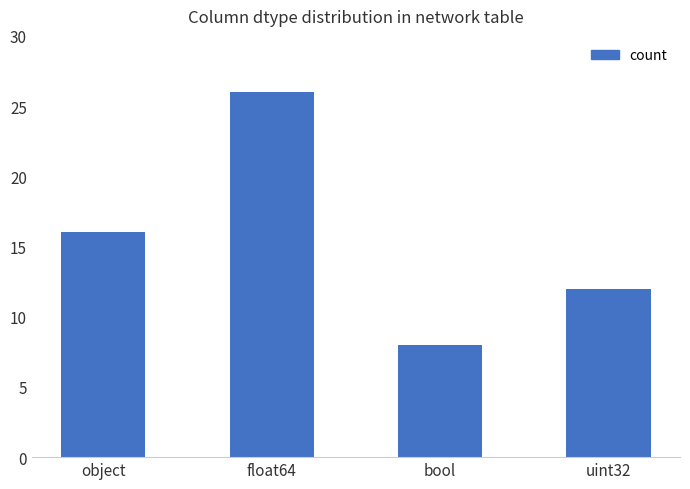

What is the difference between the maximum and minimum values?

18